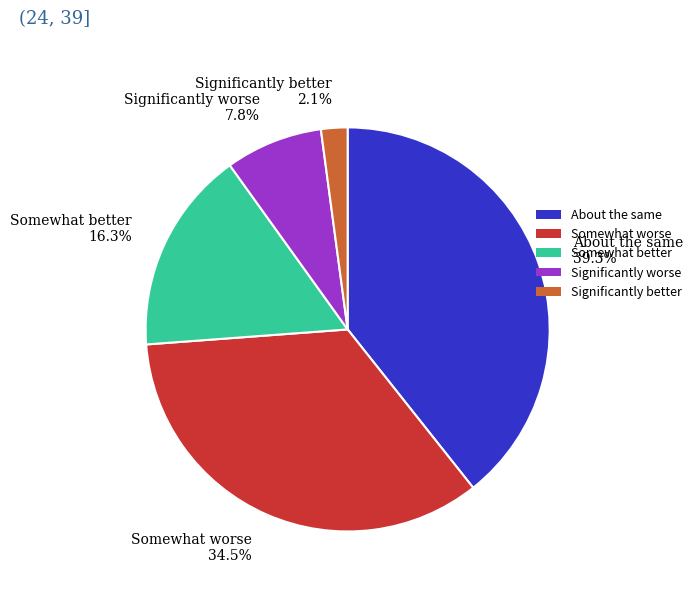

Which has a higher value, Somewhat worse 34.5% or Somewhat better 16.3%?

Somewhat worse 34.5%